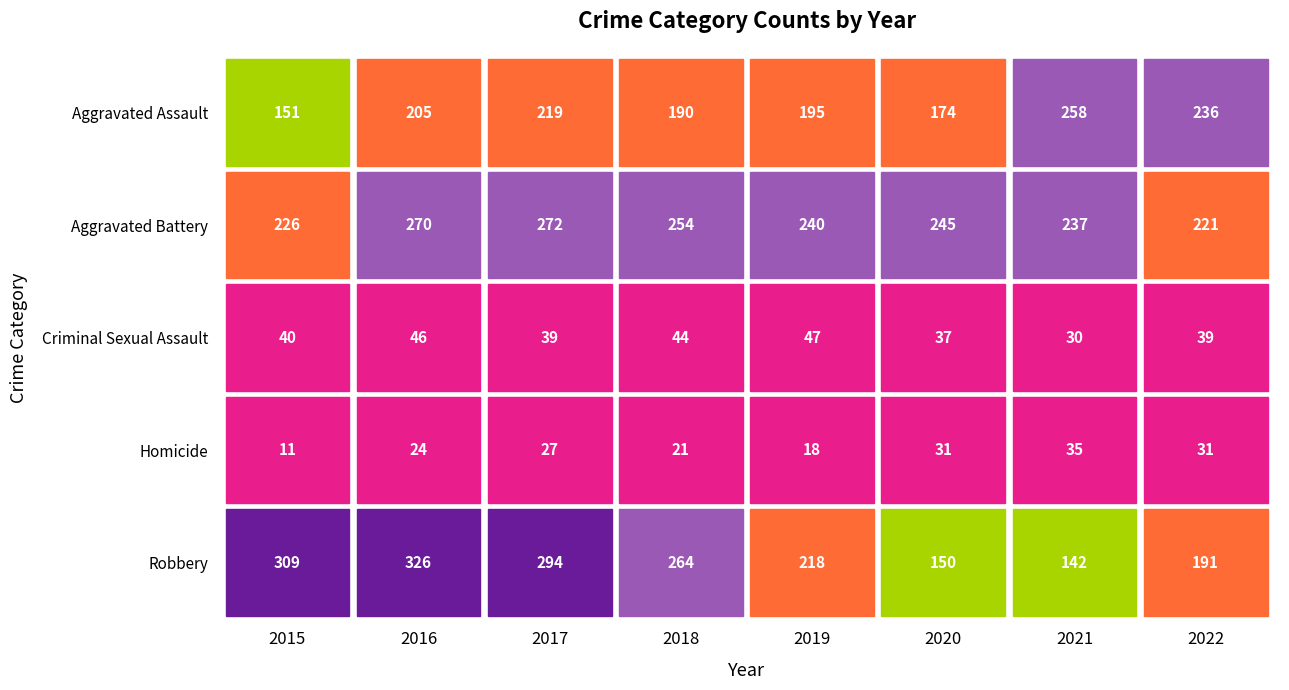

What value does the Aggravated Battery series have at 2020, to the nearest 10?

240